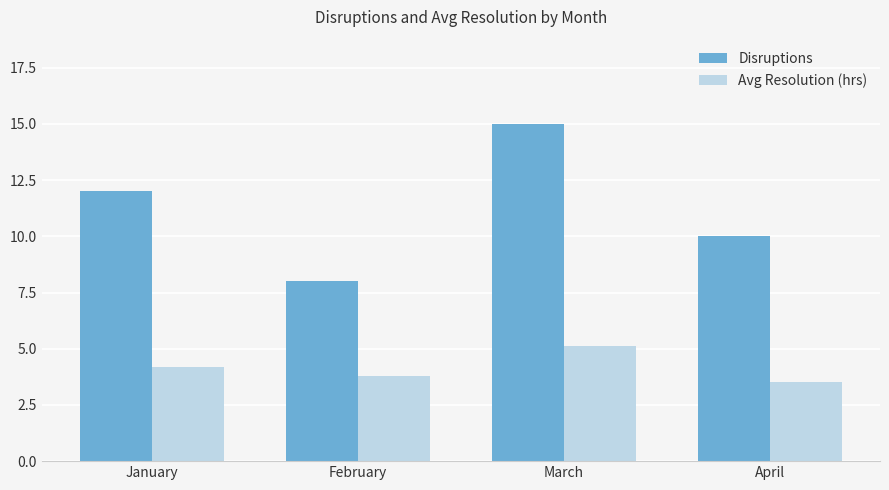

What is the maximum value for Disruptions?

15.0